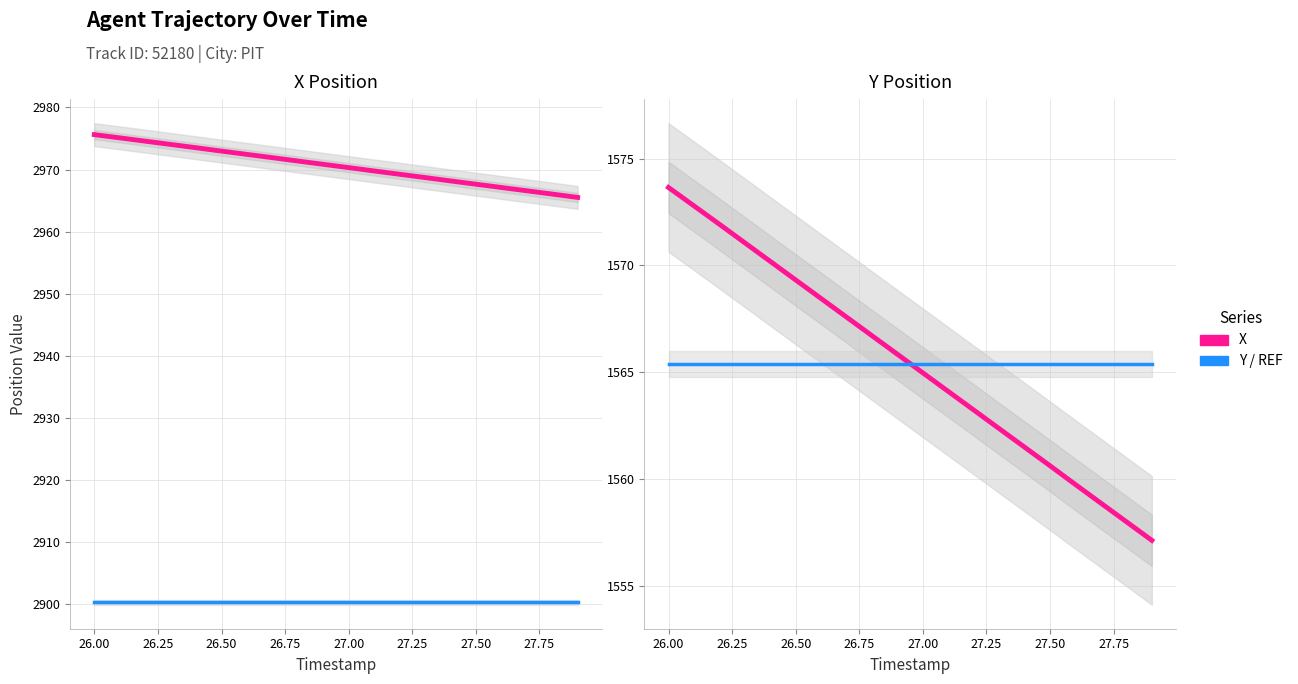

How many lines are shown in the chart?

4